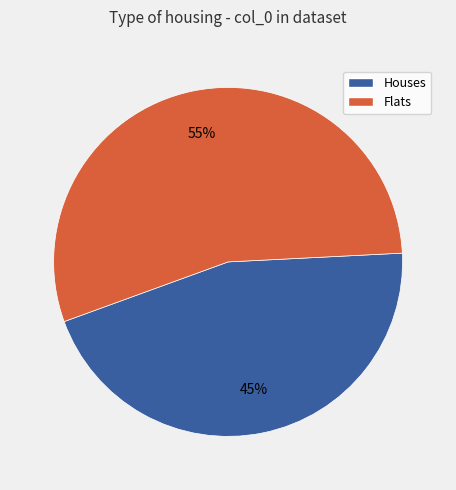

Does any single category account for the majority?

Yes